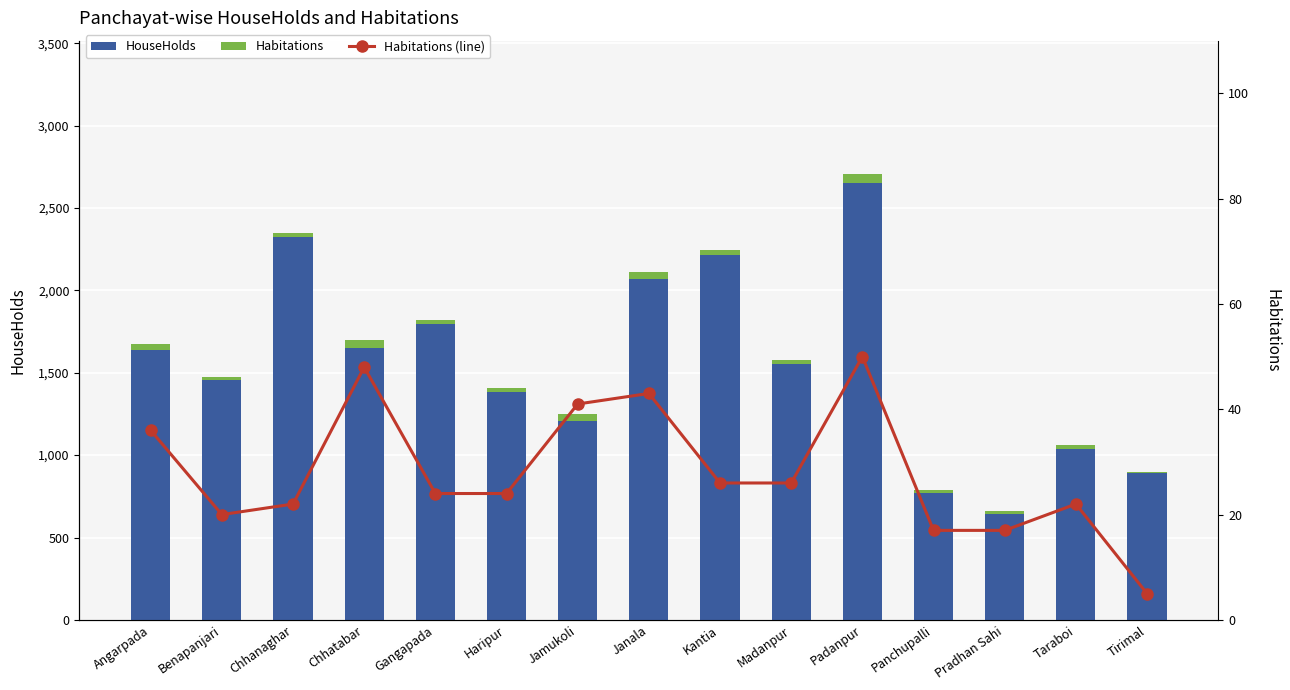

Reading left to right, list all the values displayed in this chart.

HouseHolds: 1636	1453	2323	1648	1797	1381	1206	2068	2216	1554	2654	773	643	1040	890
Habitations: 36	20	22	48	24	24	41	43	26	26	50	17	17	22	5
Habitations (line): 36	20	22	48	24	24	41	43	26	26	50	17	17	22	5